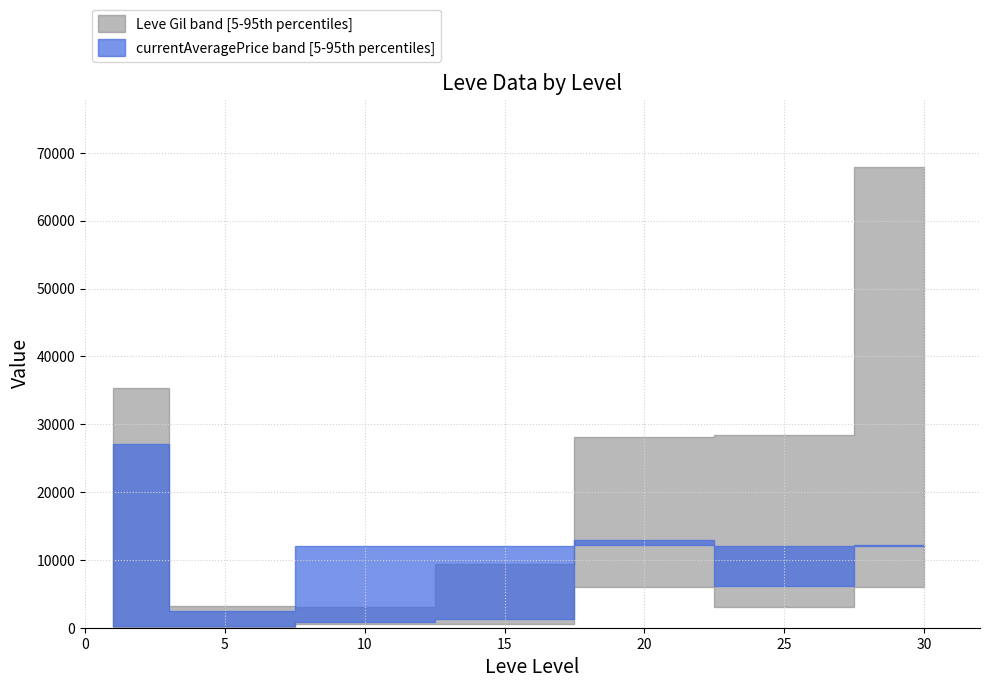

What is the average value of the currentAveragePrice series?

9004